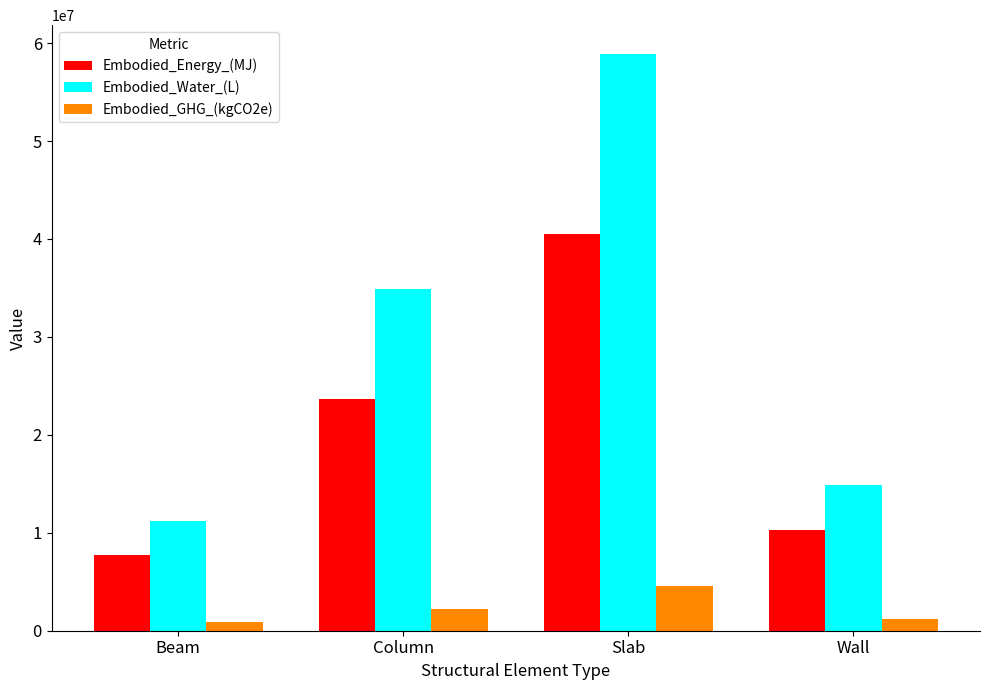

What is the average value of the Embodied_Energy_(MJ) series?

20519085.8